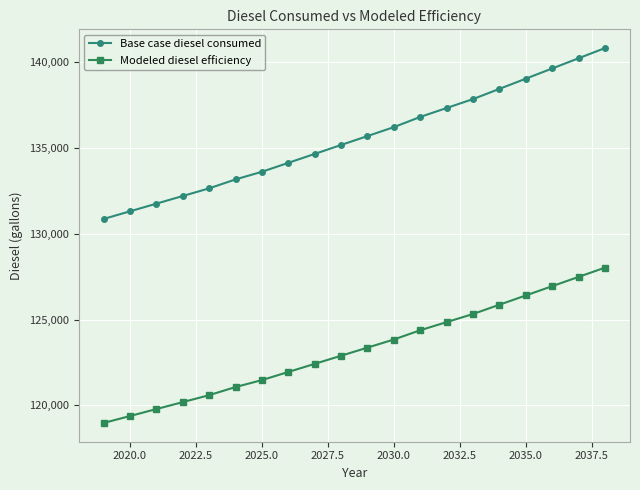

Which series has the largest total across all categories?

Base case diesel consumed